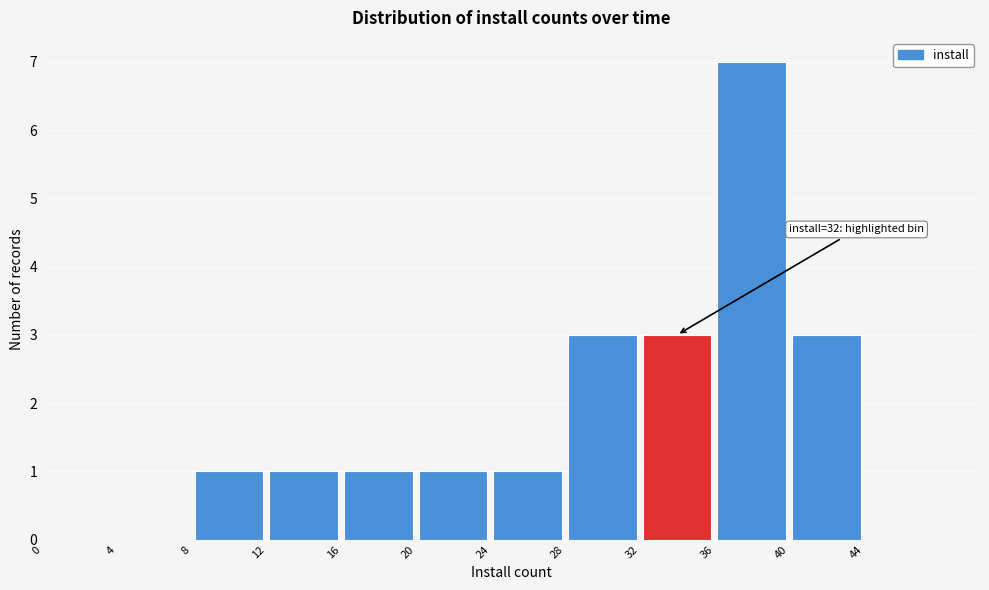

Which range on the x-axis has the tallest bar?

36 to 40